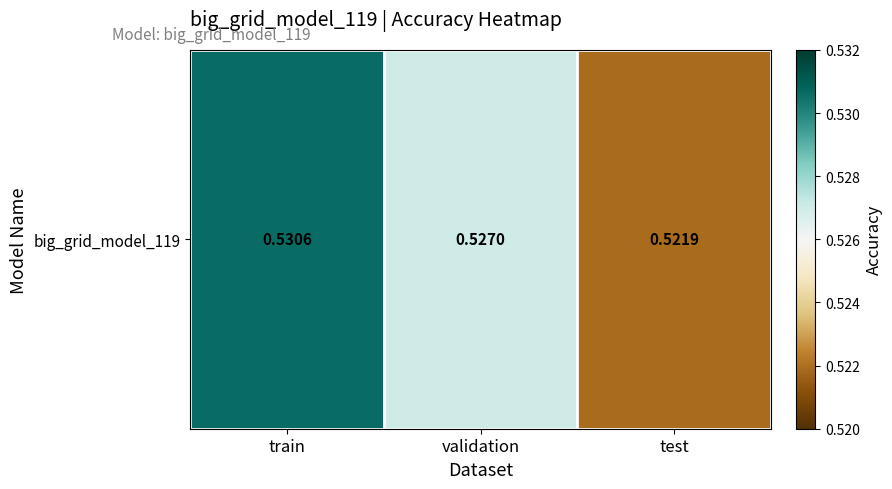

Which category has the highest value across all series?

train